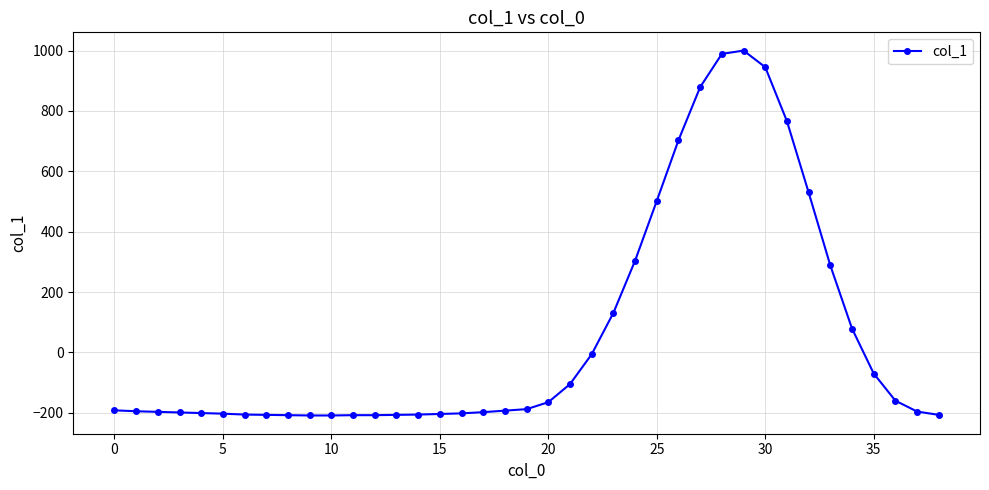

What is the sum of all values?

2167